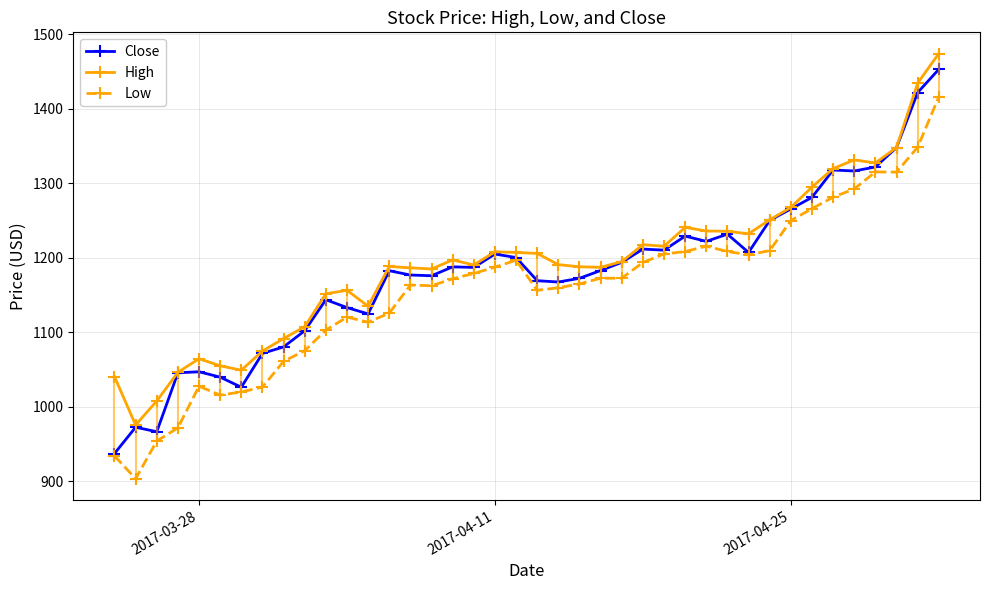

What is the greatest value displayed?

1473.9